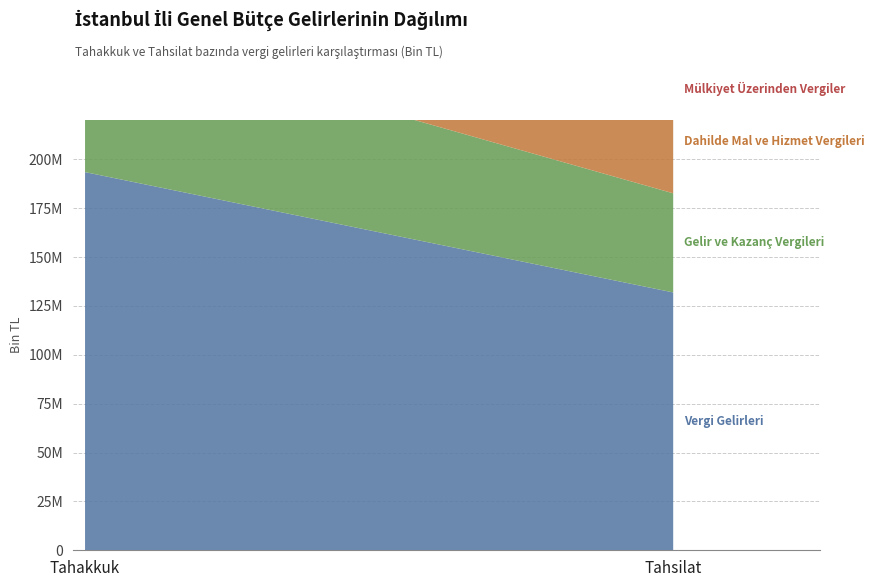

What is the label of the 2nd point from the right?

Tahakkuk